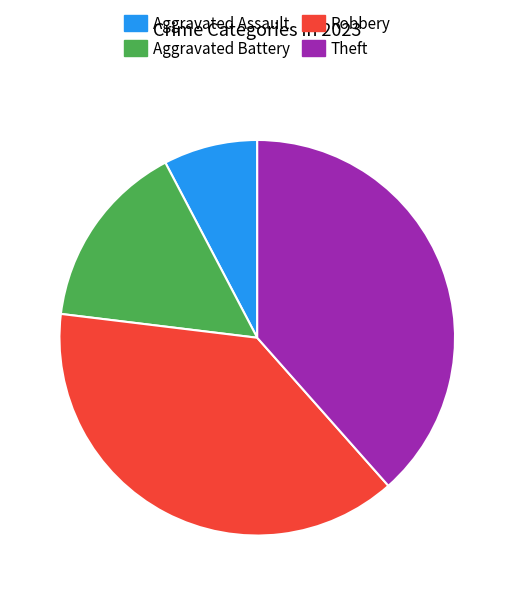

What is the ratio of the value at Robbery to the value at Aggravated Assault?

5.0